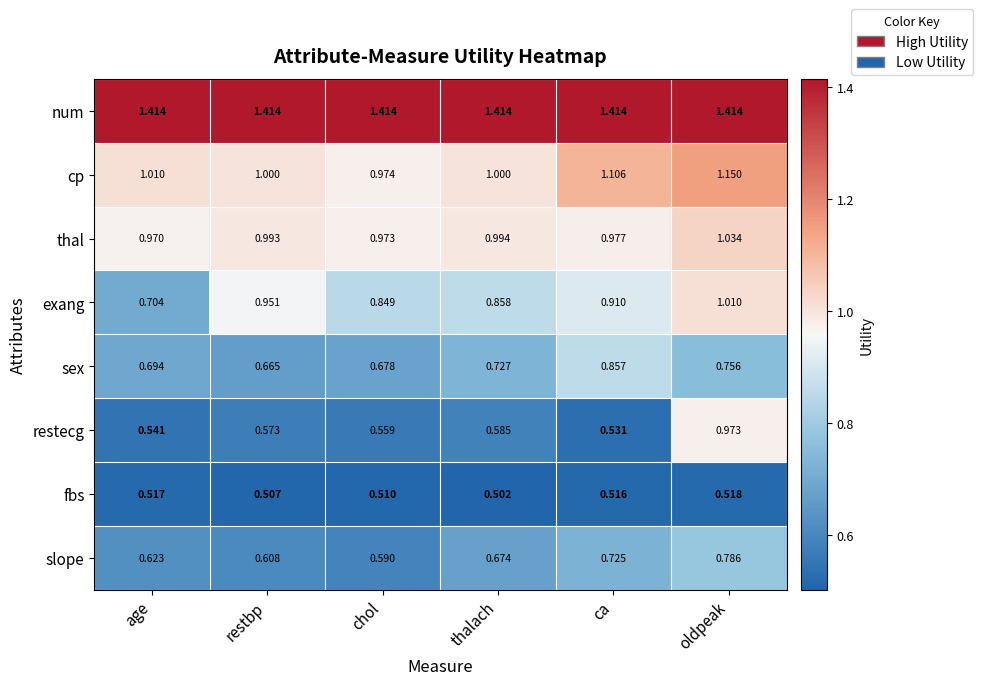

What is the total value across all series at ca?

7.0